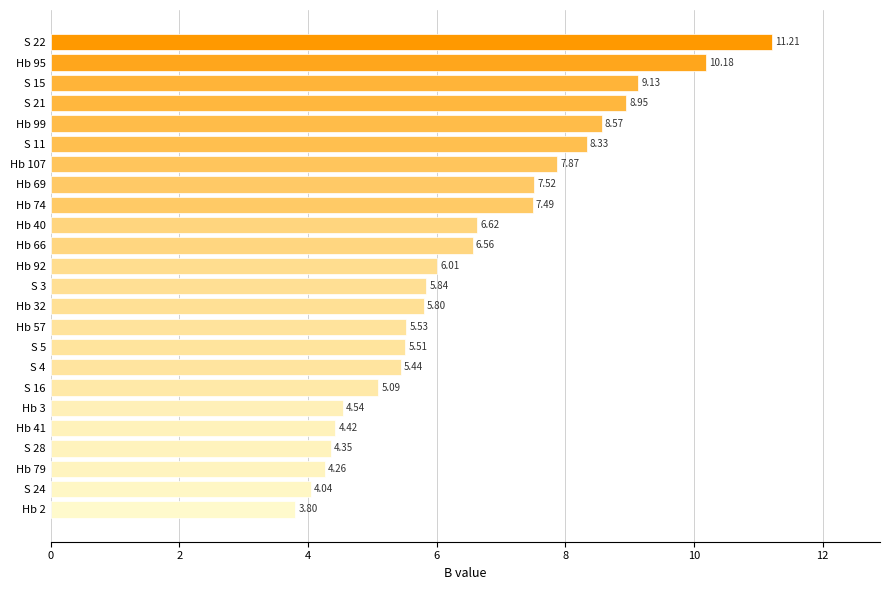

Rank the categories by value from highest to lowest.

S 22, Hb 95, S 15, S 21, Hb 99, S 11, Hb 107, Hb 69, Hb 74, Hb 40, Hb 66, Hb 92, S 3, Hb 32, Hb 57, S 5, S 4, S 16, Hb 3, Hb 41, S 28, Hb 79, S 24, Hb 2